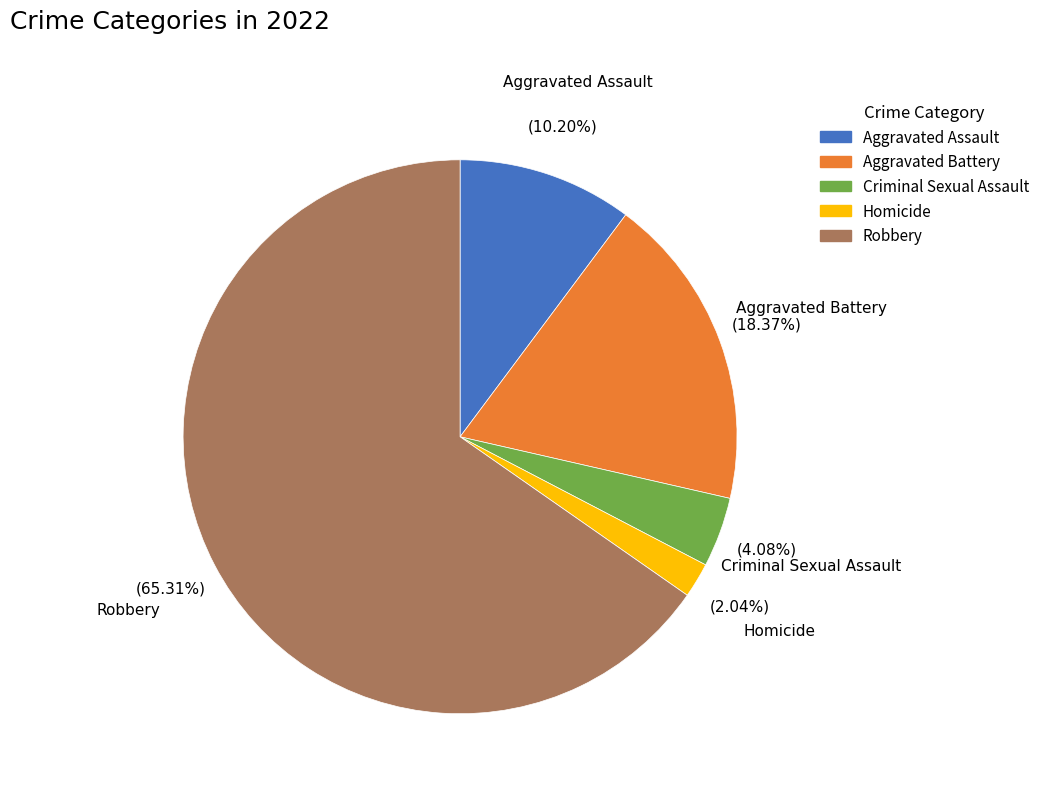

How many slices are in this pie chart?

5